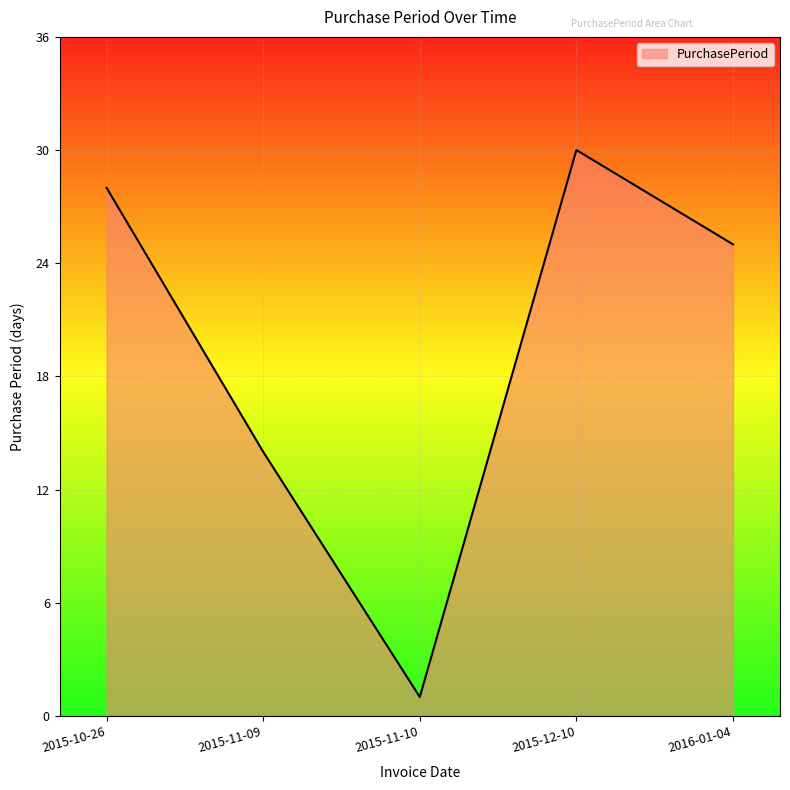

At which label is the value closest to 15?

2015-11-09